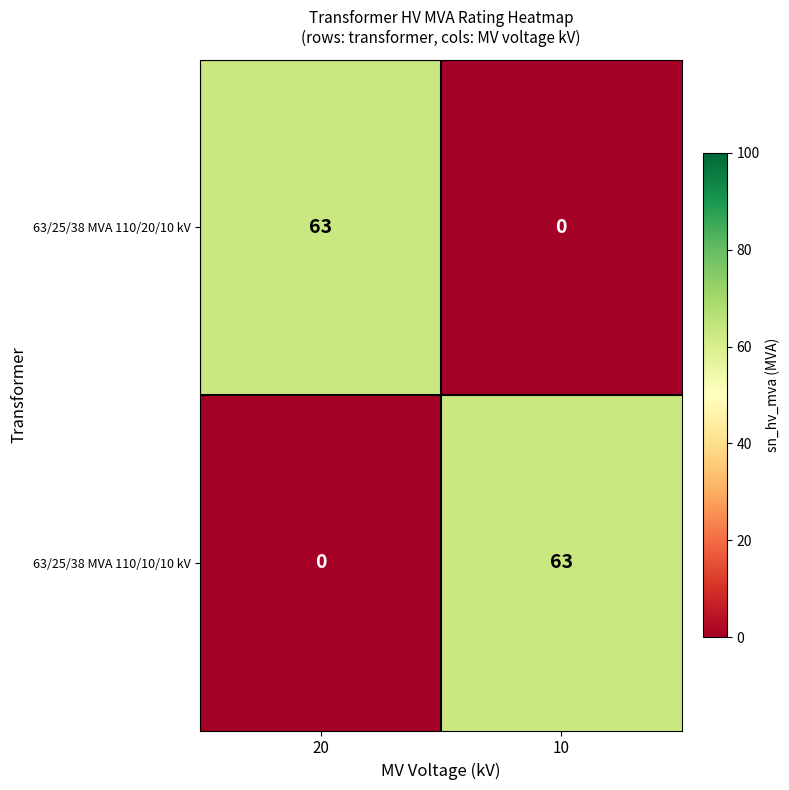

At 20, list the series in order from smallest to largest.

63/25/38 MVA 110/10/10 kV, 63/25/38 MVA 110/20/10 kV